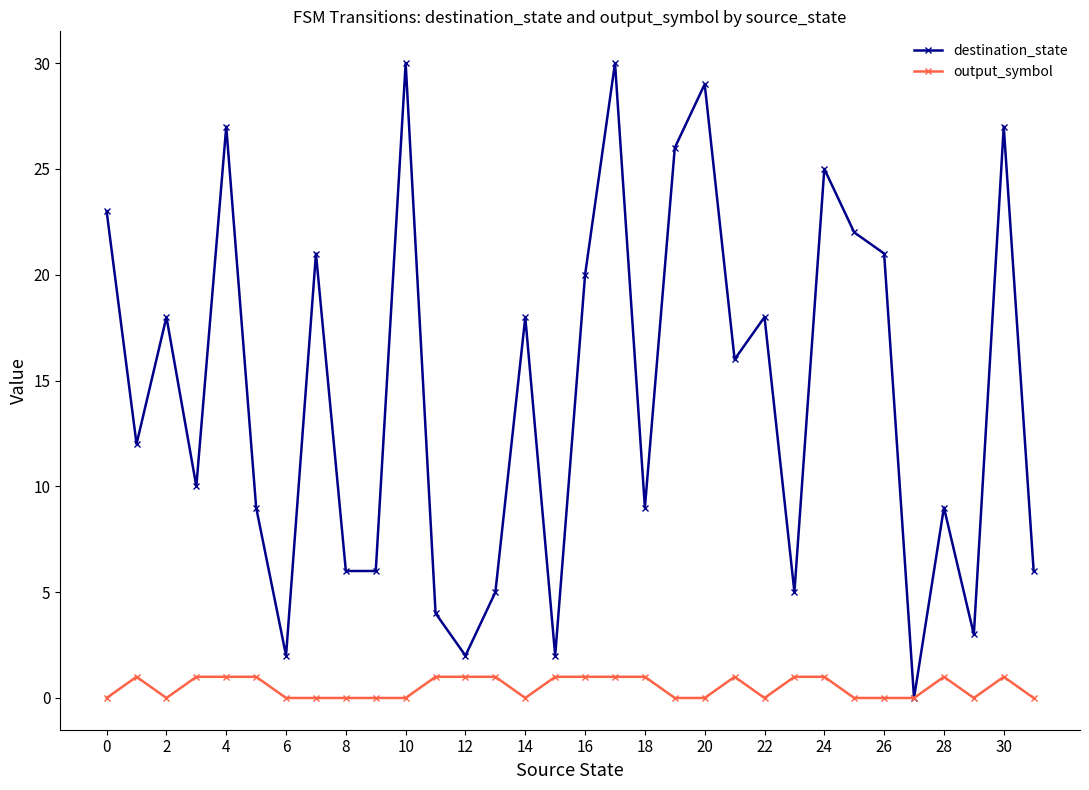

What is the difference between the maximum and minimum values in the destination_state series?

30